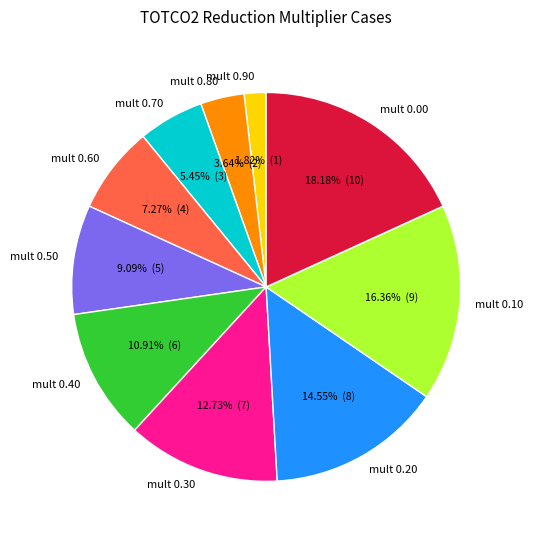

Does TOTCO2 reduction multiplier 0.90 represent more than half of the total?

No